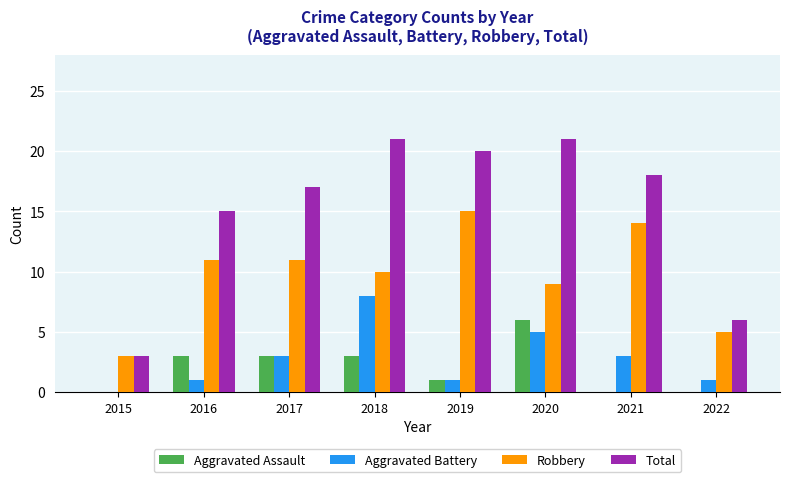

The value of Robbery at 2022 is 5. True or false?

True